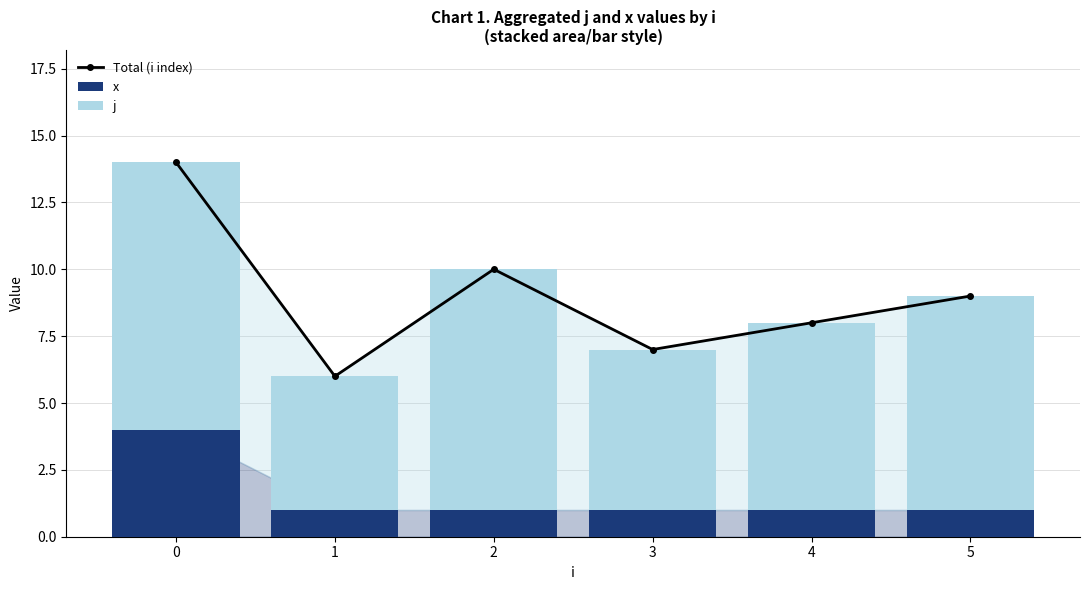

Which series has the widest spread of values?

Total (i index)